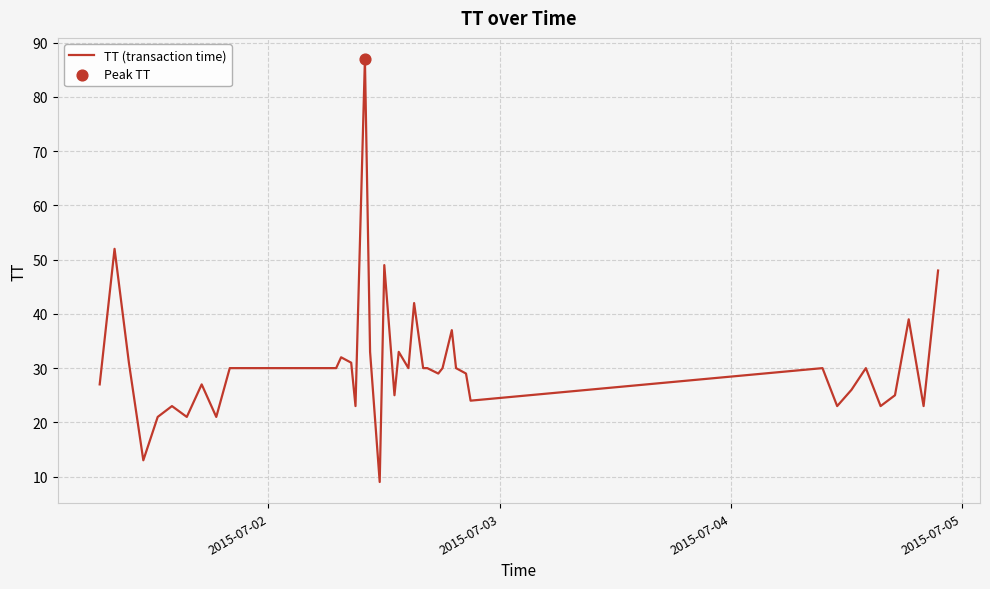

What is the greatest value displayed?

87